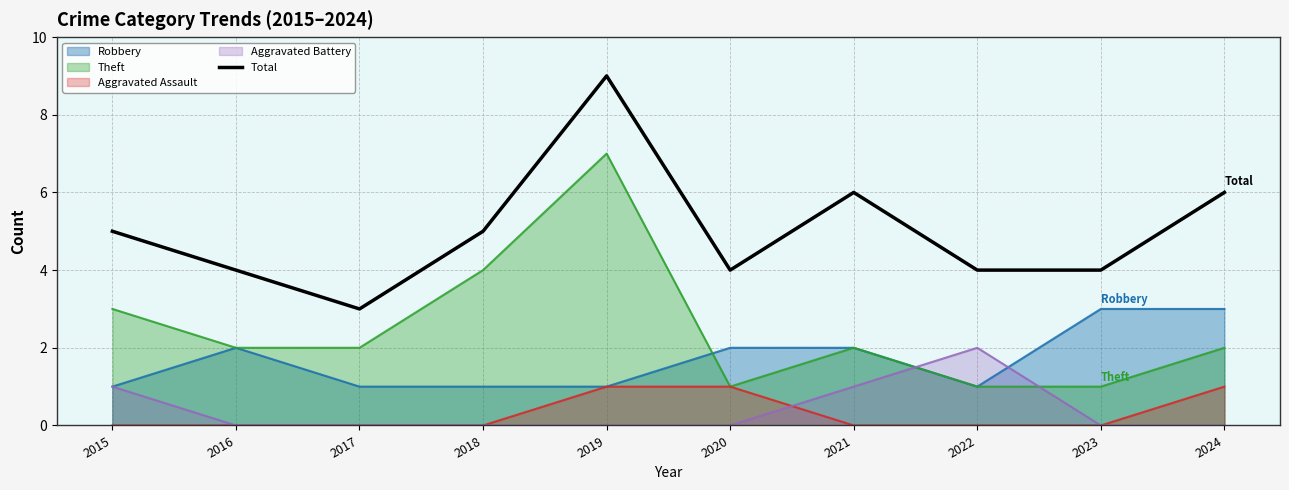

How many data points does each series have?

10